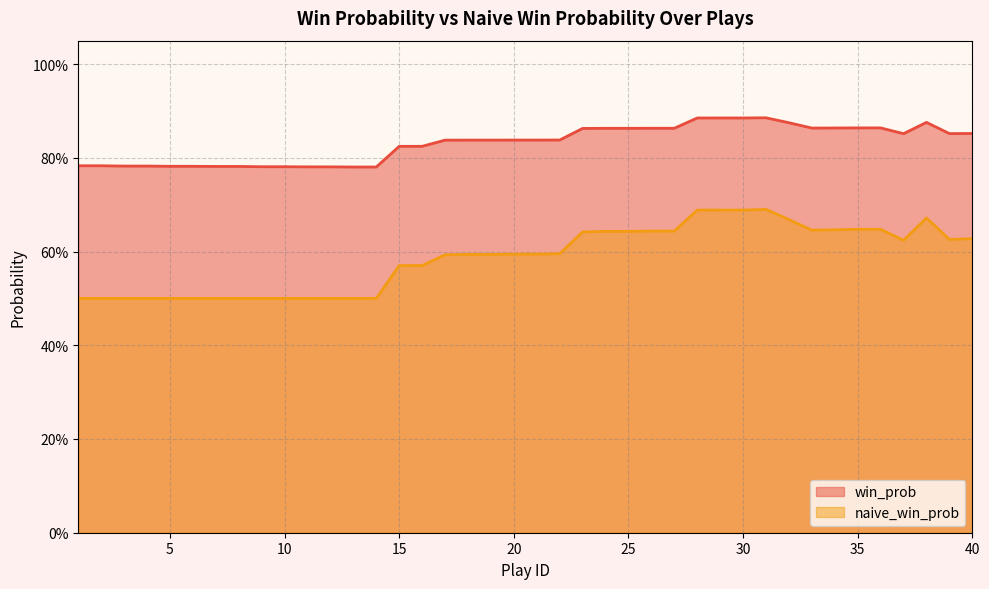

At how many categories does at least one series exceed 0?

40